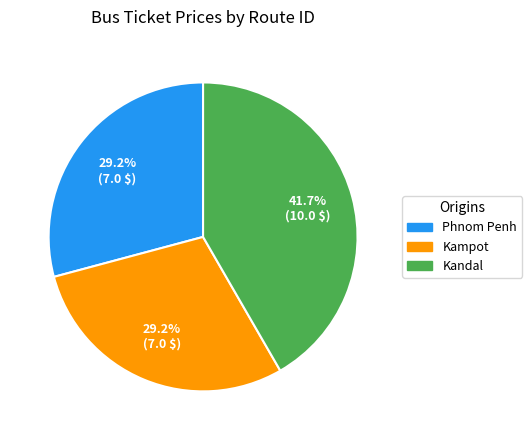

How much of the chart is everything except Phnom Penh?

70.8%